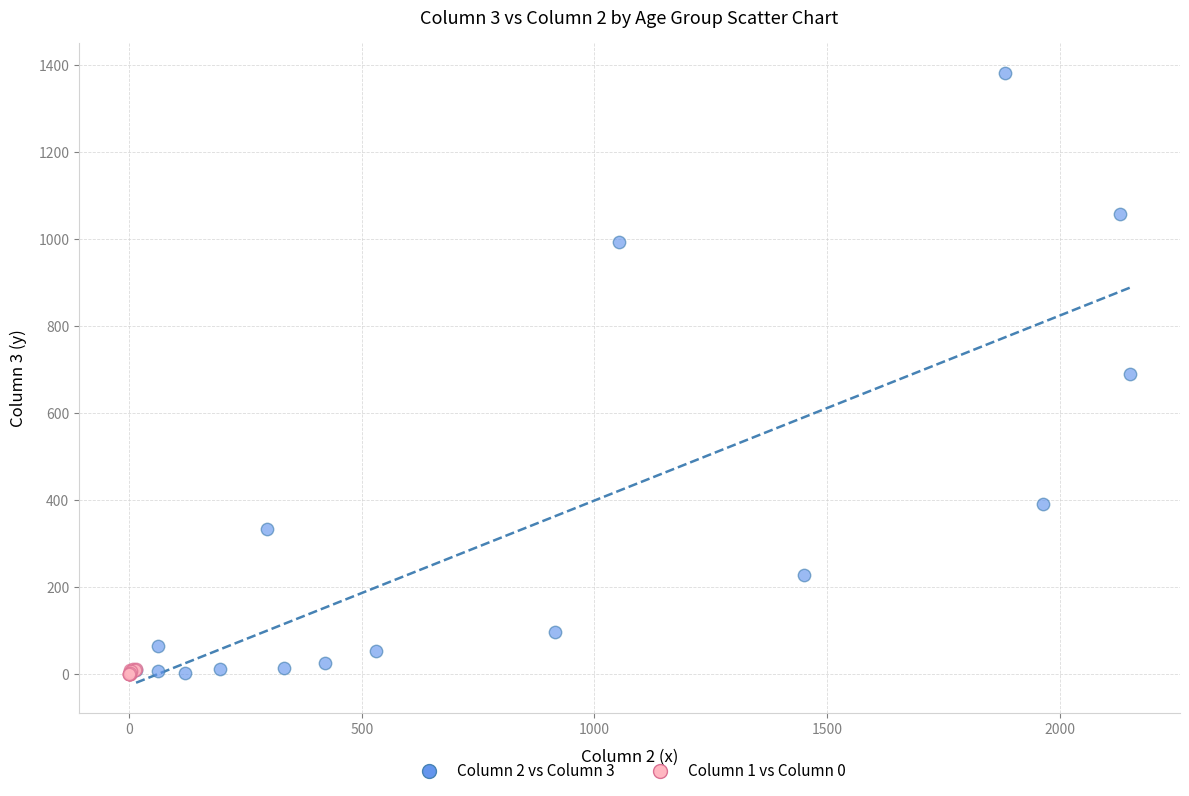

What are all the series names shown in the legend?

Column 2 vs Column 3, Column 1 vs Column 0